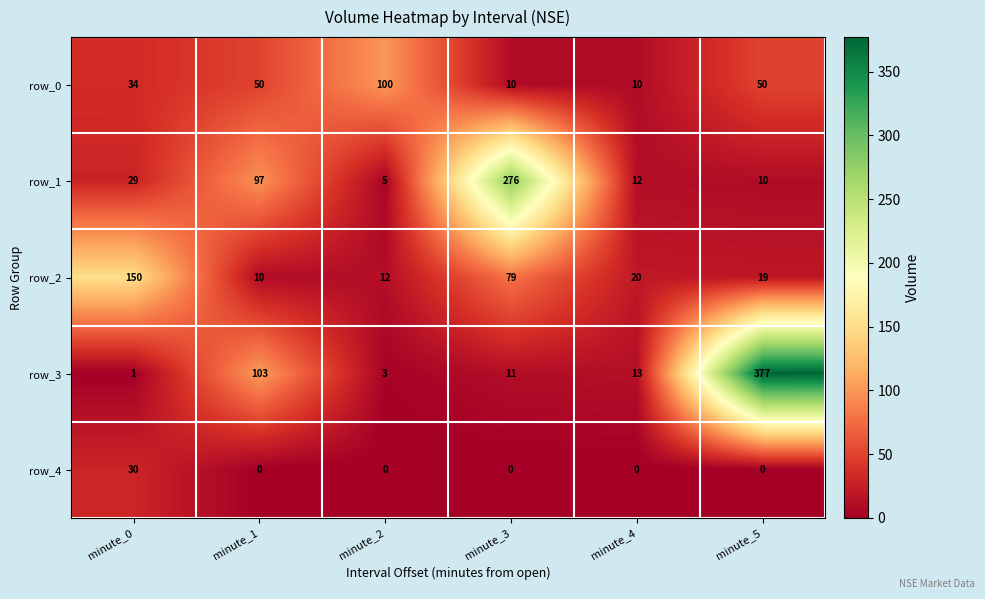

Rank the categories by row_3 value from highest to lowest.

minute_5, minute_1, minute_4, minute_3, minute_2, minute_0